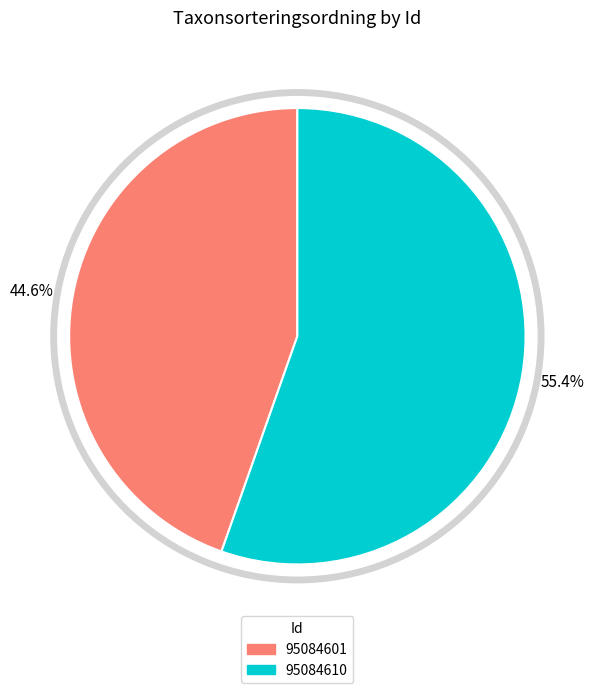

What percentage is the 95084601 slice, to the nearest percent?

45%